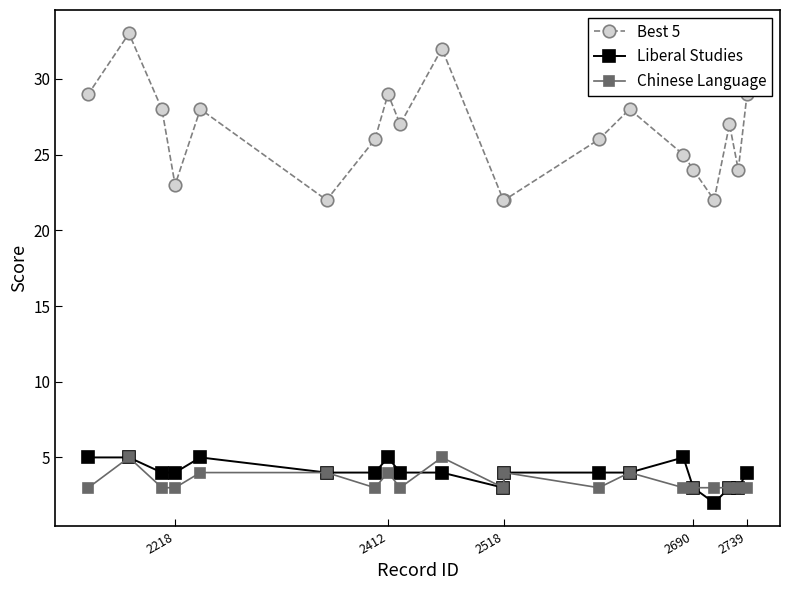

Rank the series by their maximum value, from highest to lowest.

Best 5, Liberal Studies, Chinese Language